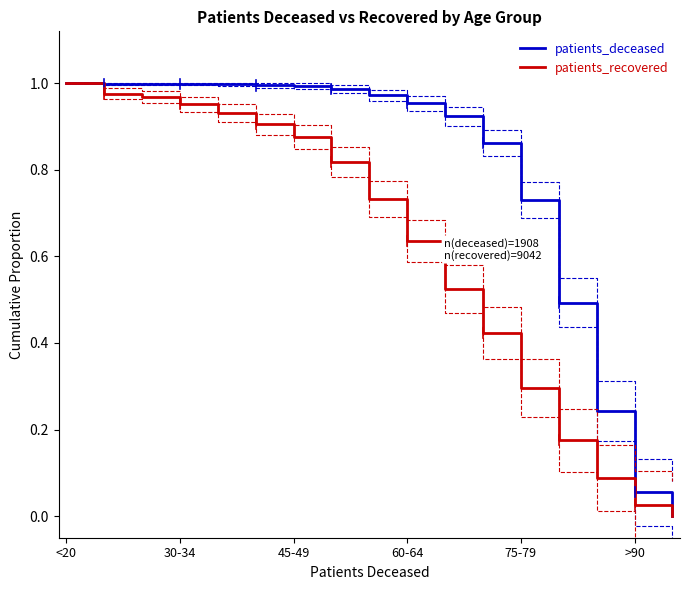

How many data points in patients_recovered are above 0?

16